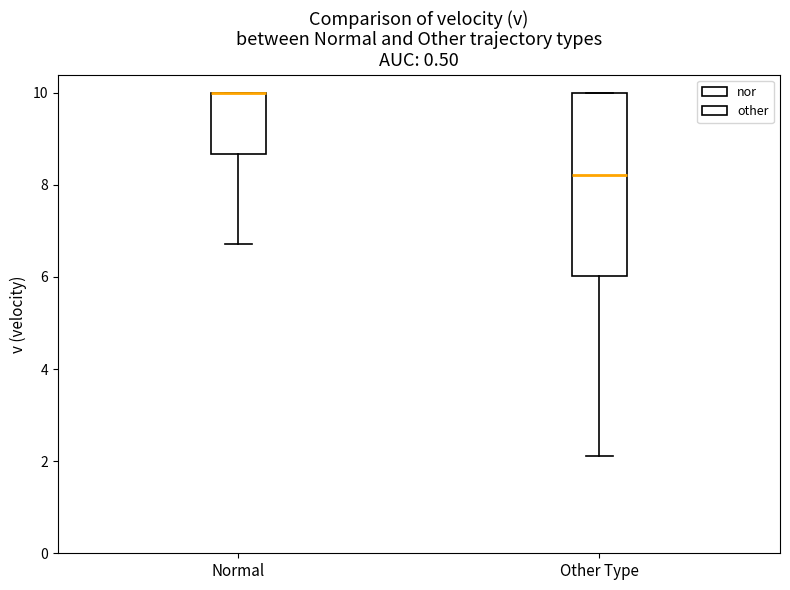

Reading left to right, transcribe this box plot: for each box, give where its median line is, the range the box spans, and where its two whiskers end, as read against the y-axis. The values are not printed on the chart, so give them approximately, as read against the axis.

Normal: median 10.0 (drawn on the box's upper edge), box 8.6 to 10.0, whiskers 6.8 to 10.0
Other Type: median 8.2, box 6.0 to 10.0, whiskers 2.2 to 10.0